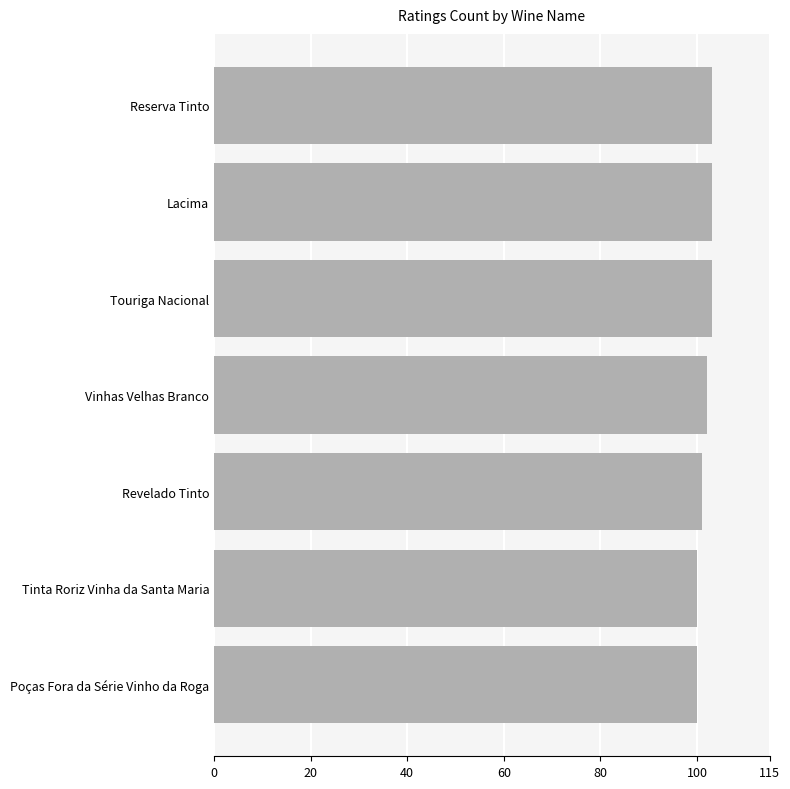

What value does the data have at Touriga Nacional?

103